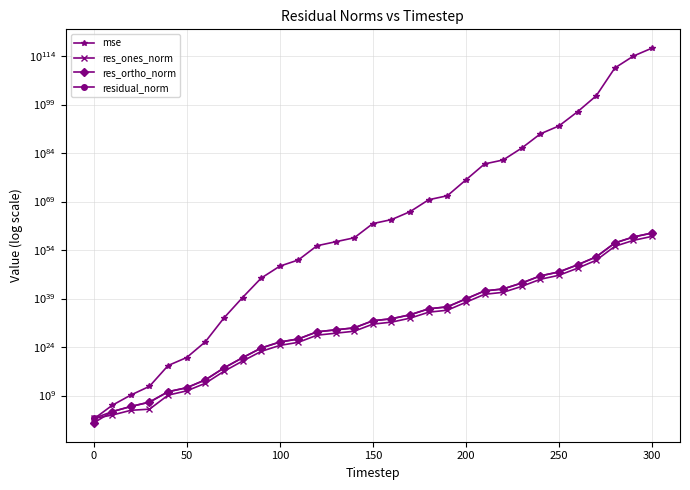

What is the lowest value of the res_ortho_norm series?

3.3